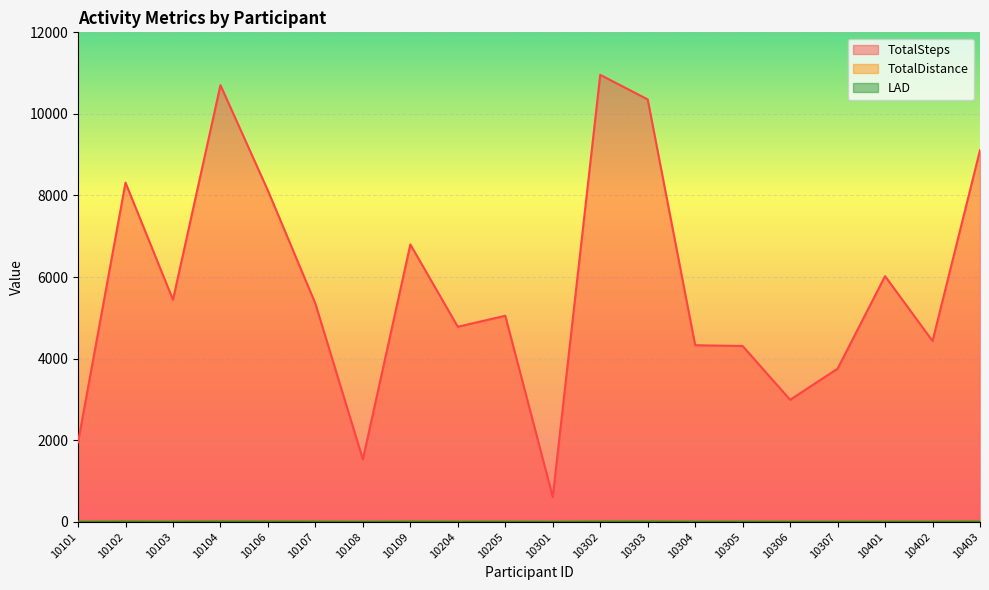

The TotalDistance series shows 0.1 at 10301. True or false?

False